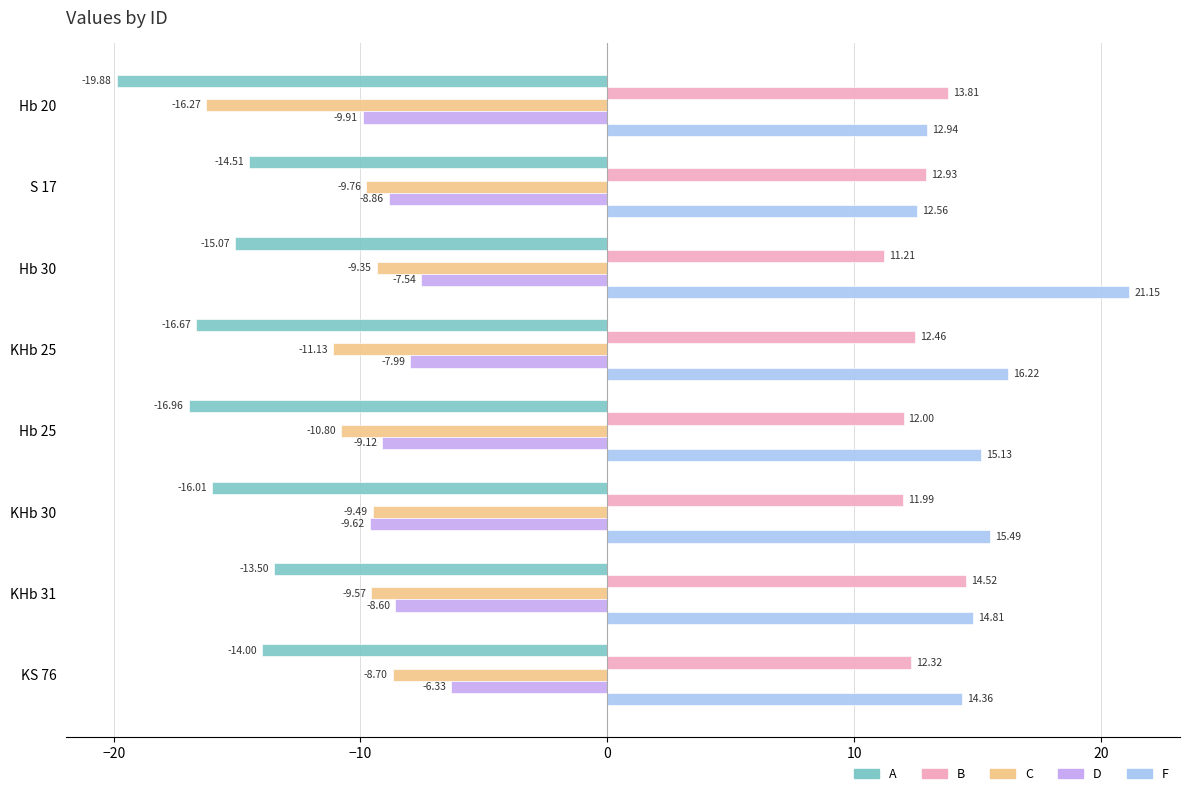

What is the difference between the second highest and minimum values in the F series?

3.7